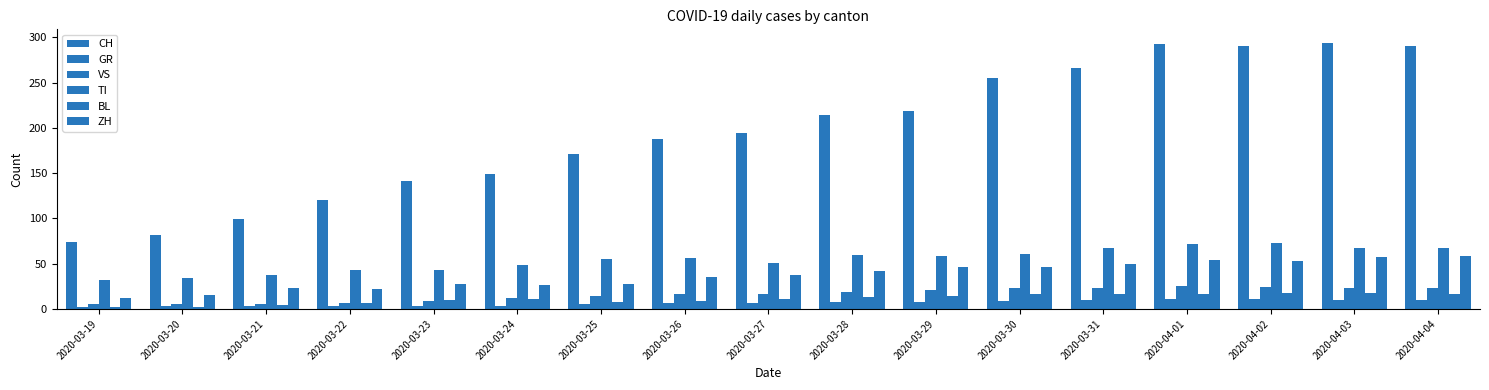

What is the difference between the BL values at 2020-03-20 and 2020-03-30?

14